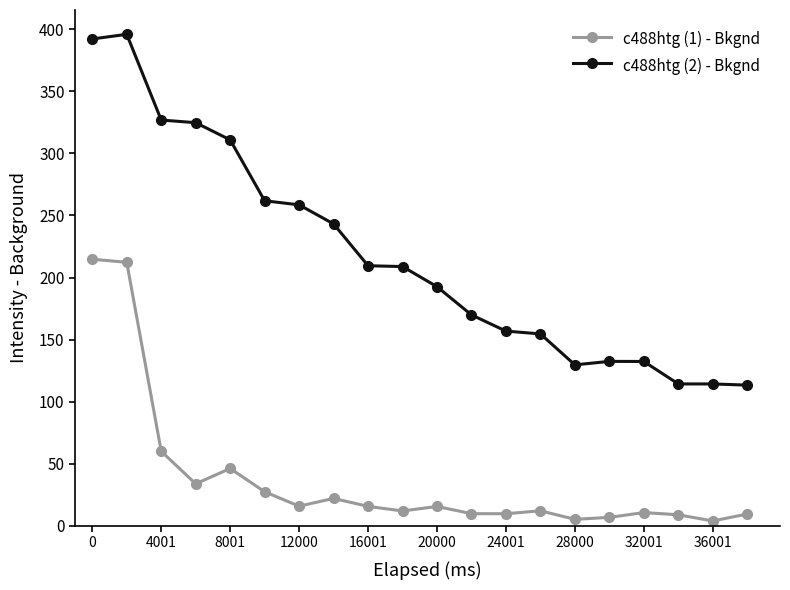

At how many categories does at least one series exceed 316?

4